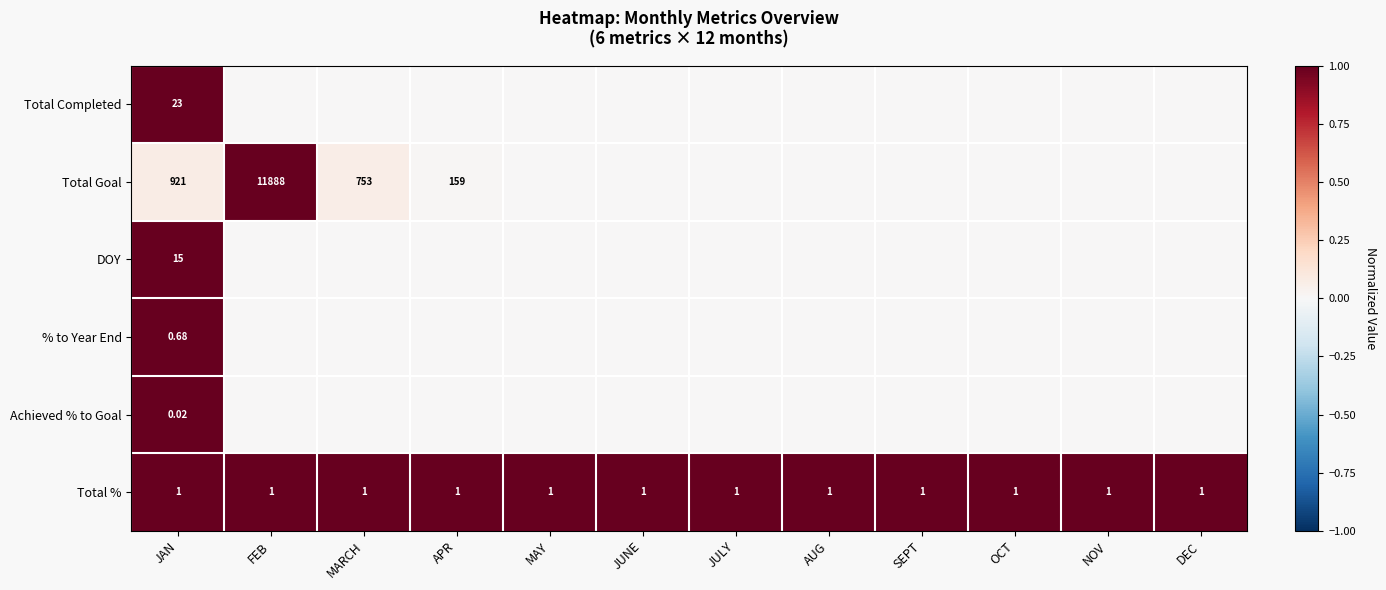

What is the total value across all series at AUG?

1.0